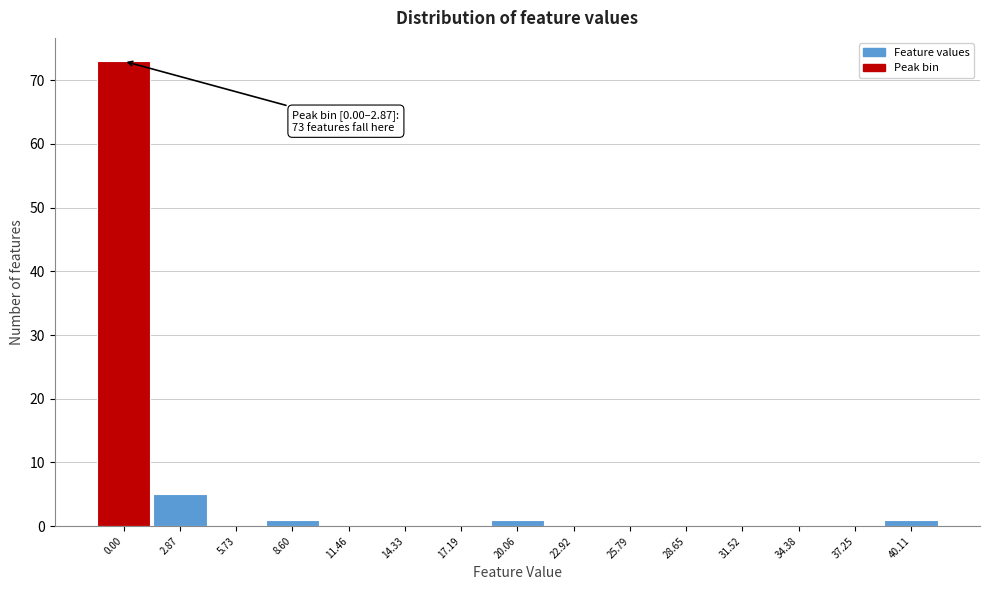

Reading left to right, transcribe all the data shown in this chart.

0.00=73	2.87=5	5.73=0	8.60=1	11.46=0	14.33=0	17.19=0	20.06=1	22.92=0	25.79=0	28.65=0	31.52=0	34.38=0	37.25=0	40.11=1